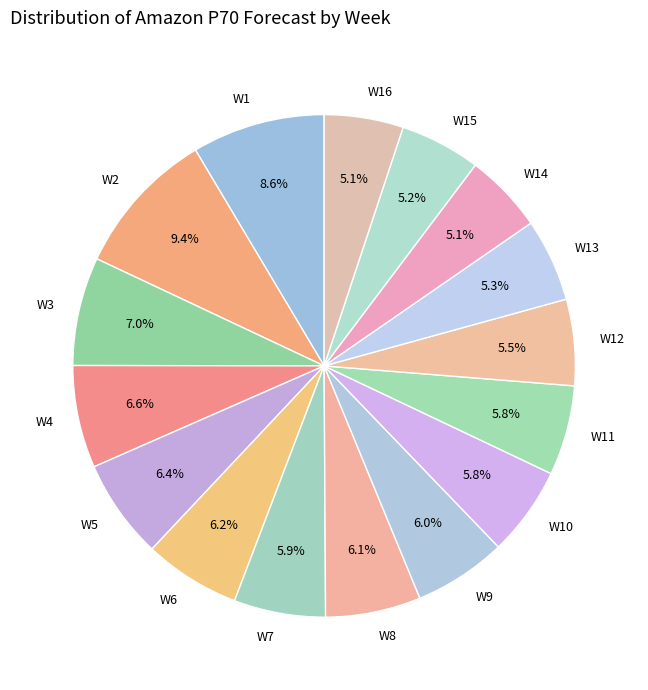

True or false: W14 accounts for 17% of the total.

False